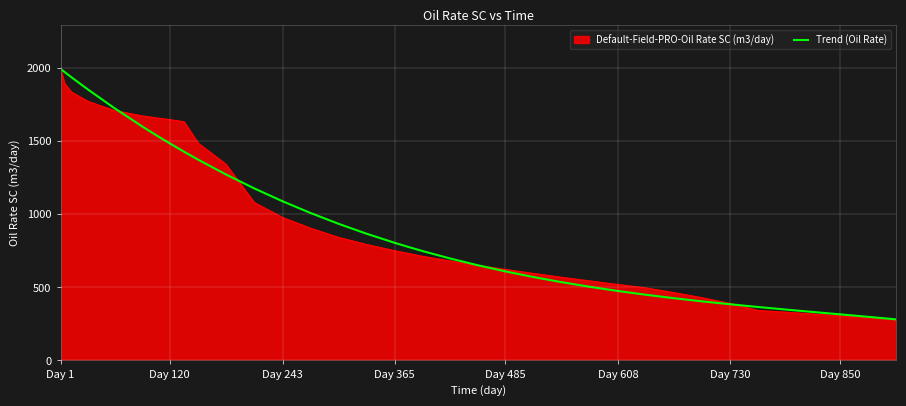

What is the highest value of the Default-Field-PRO-Oil Rate SC (m3/day) series?

1993.3